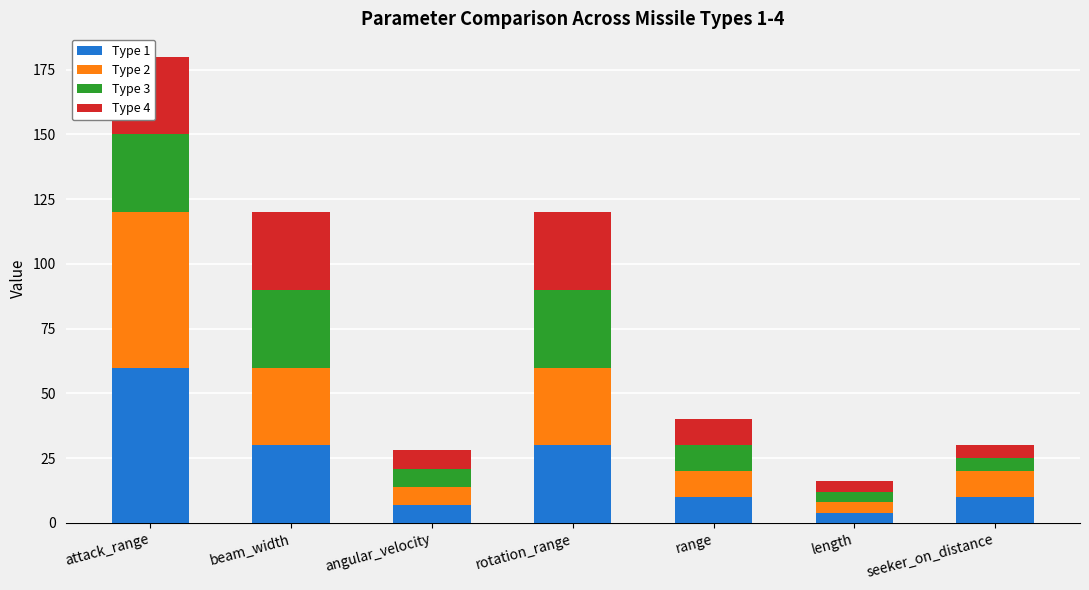

Reading right to left, what are all the values shown in this chart?

Type 1: 10	4	10	30	7	30	60
Type 2: 10	4	10	30	7	30	60
Type 3: 5	4	10	30	7	30	30
Type 4: 5	4	10	30	7	30	30